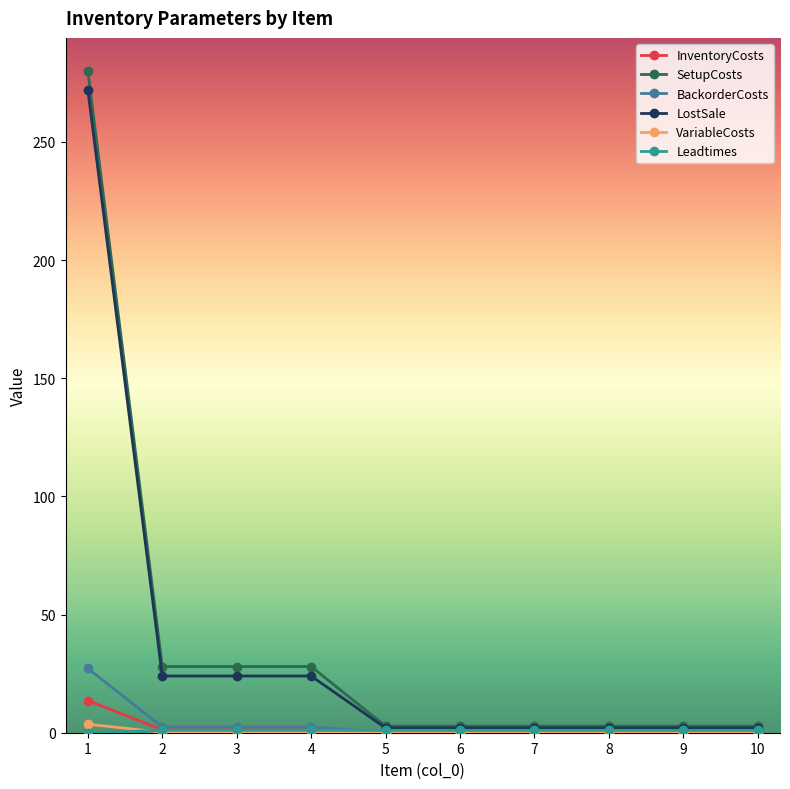

Which series has the widest spread of values?

SetupCosts